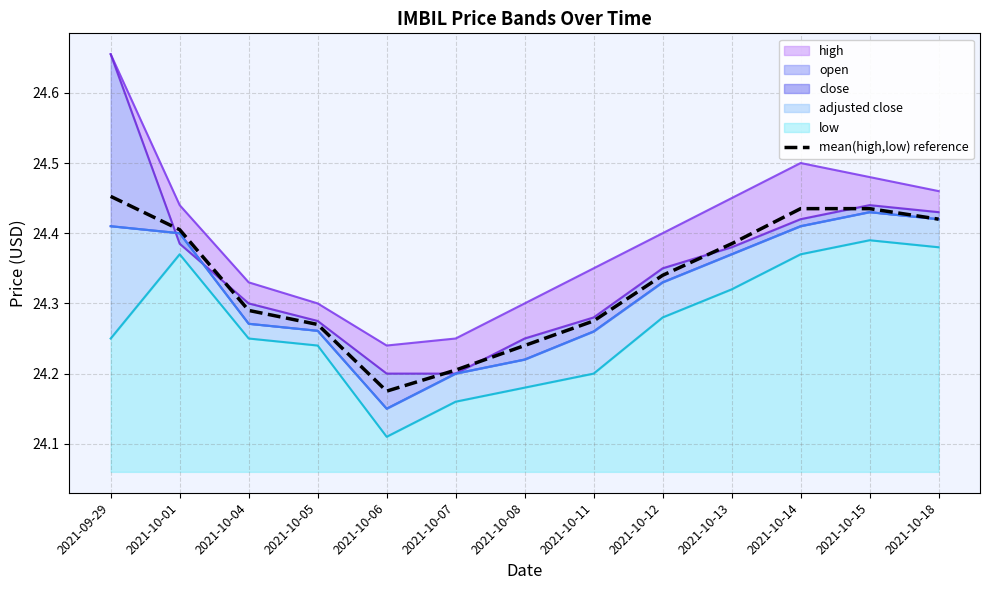

True or false: there are more than 0 points higher than both neighbors.

False